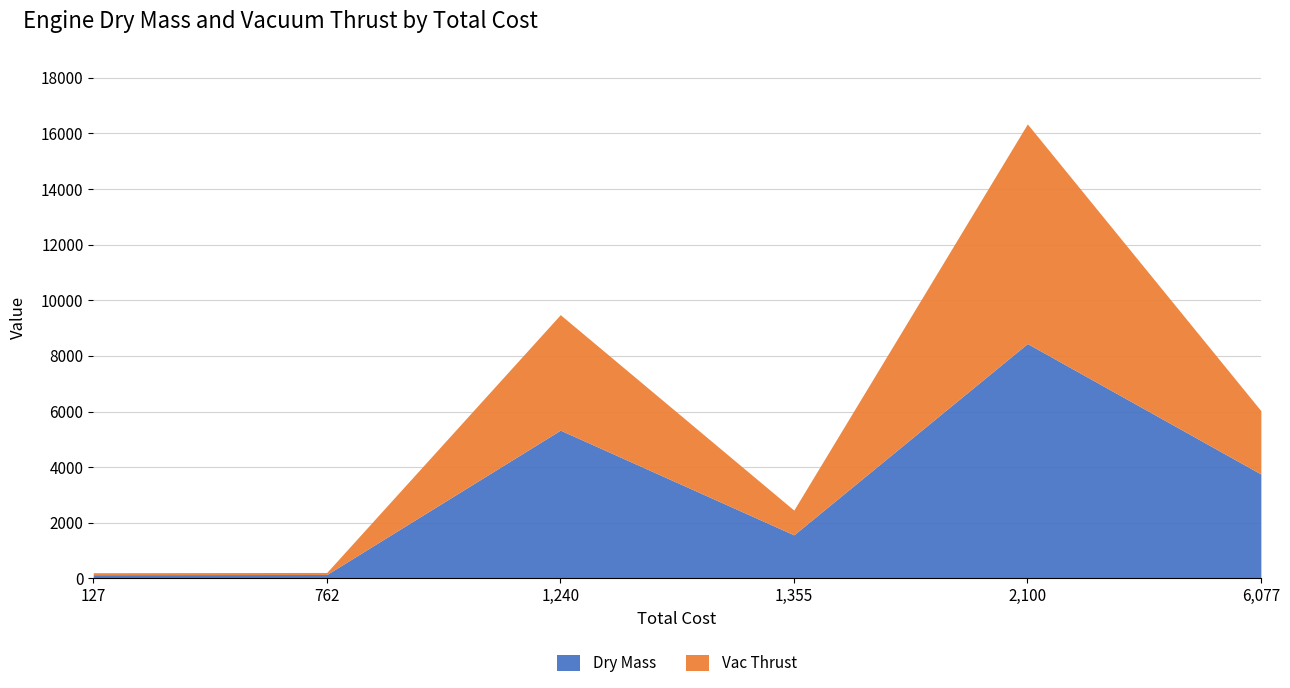

How many values in the Vac Thrust series exceed 2278?

3